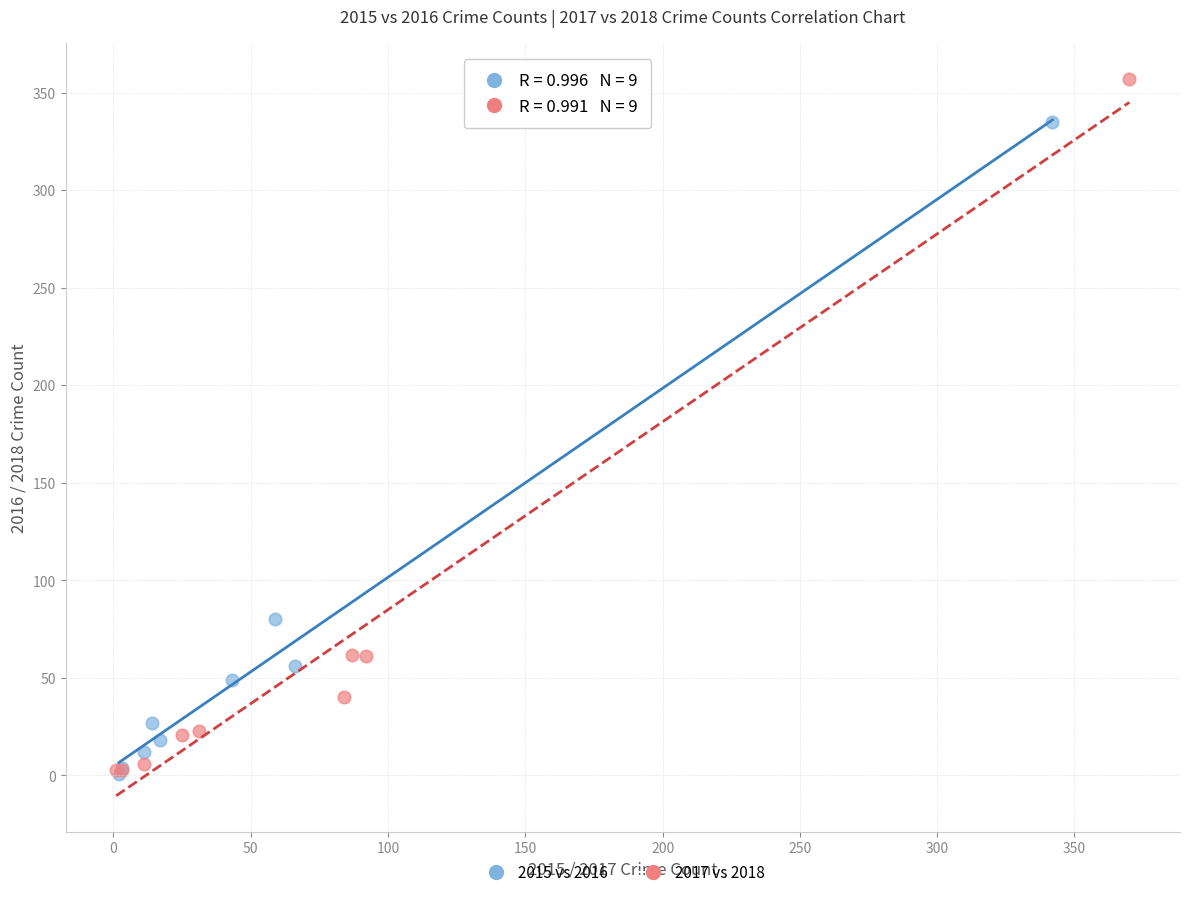

Which series reaches the maximum Y coordinate?

2017 vs 2018